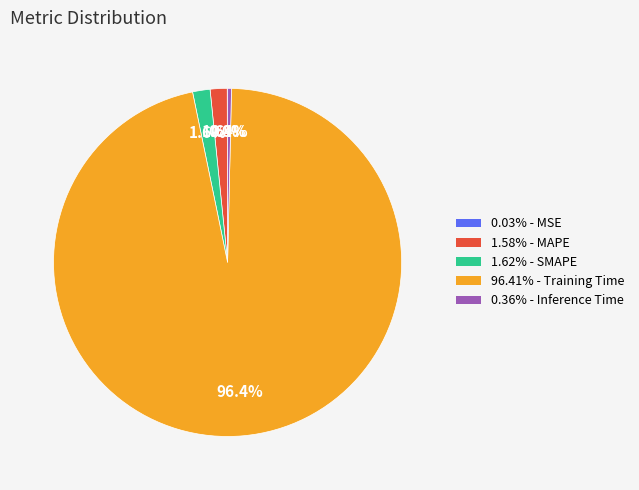

Is there any slice that represents more than half of the pie?

Yes